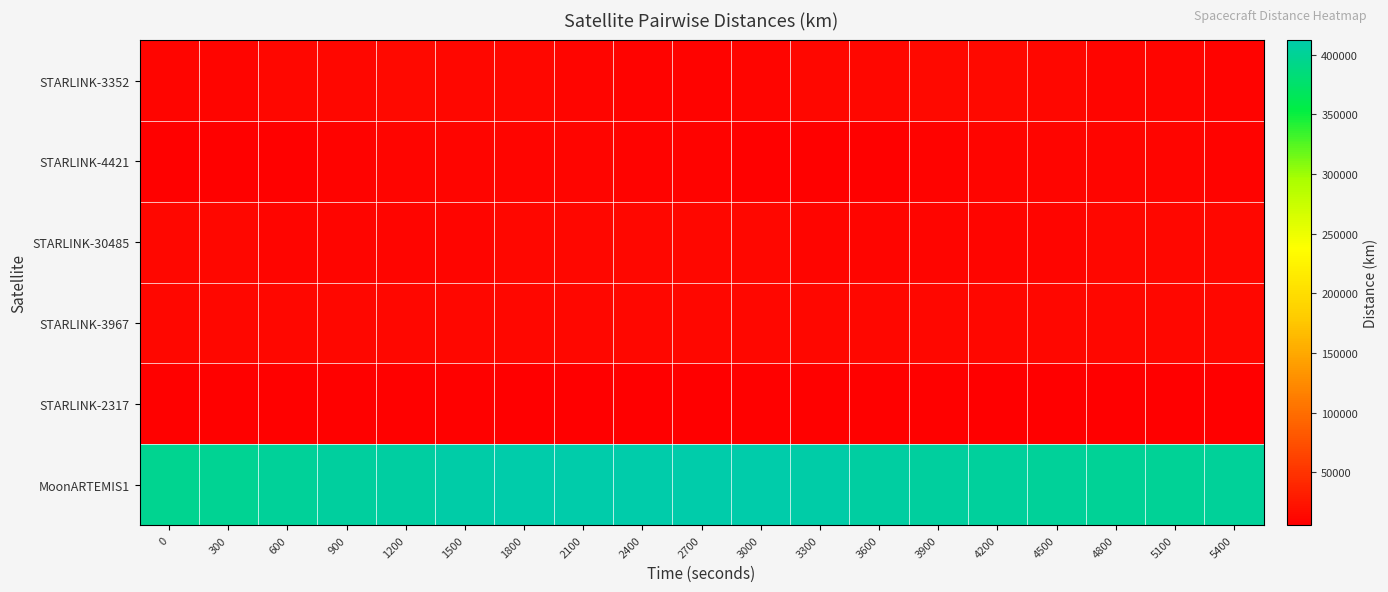

At which category is the sum across all series the highest?

1800